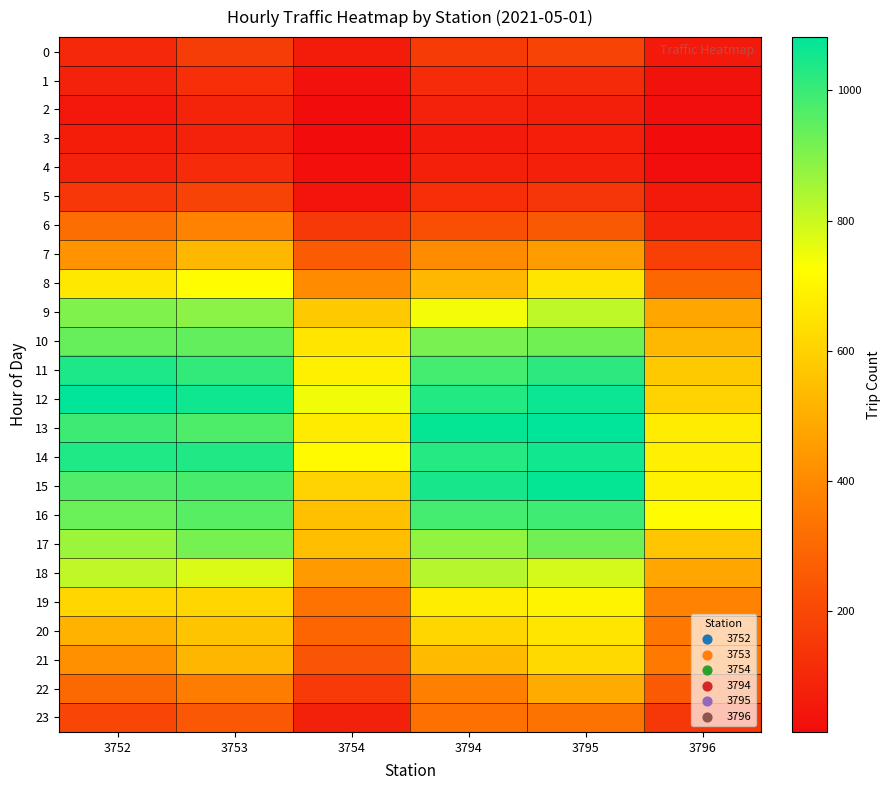

Reading right to left, extract all data points from this chart.

0: 3796=56	3795=183	3794=160	3754=62	3753=166	3752=105
1: 3796=31	3795=106	3794=108	3754=29	3753=123	3752=84
2: 3796=21	3795=73	3794=83	3754=15	3753=88	3752=53
3: 3796=14	3795=72	3794=55	3754=15	3753=81	3752=68
4: 3796=22	3795=77	3794=77	3754=24	3753=109	3752=84
5: 3796=57	3795=145	3794=121	3754=37	3753=183	3752=149
6: 3796=85	3795=252	3794=221	3754=150	3753=381	3752=314
7: 3796=176	3795=450	3794=406	3754=264	3753=526	3752=426
8: 3796=297	3795=657	3794=526	3754=402	3753=722	3752=662
9: 3796=481	3795=815	3794=741	3754=577	3753=888	3752=903
10: 3796=531	3795=923	3794=913	3754=654	3753=945	3752=938
11: 3796=577	3795=1021	3794=986	3754=685	3753=1010	3752=1039
12: 3796=603	3795=1066	3794=1030	3754=745	3753=1061	3752=1080
13: 3796=675	3795=1082	3794=1073	3754=670	3753=973	3752=995
14: 3796=683	3795=1056	3794=1028	3754=711	3753=1036	3752=1037
15: 3796=691	3795=1073	3794=1048	3754=604	3753=980	3752=971
16: 3796=716	3795=993	3794=984	3754=552	3753=957	3752=933
17: 3796=566	3795=924	3794=878	3754=550	3753=916	3752=865
18: 3796=482	3795=786	3794=828	3754=446	3753=779	3752=813
19: 3796=379	3795=698	3794=677	3754=330	3753=613	3752=611
20: 3796=347	3795=655	3794=613	3754=290	3753=561	3752=511
21: 3796=353	3795=623	3794=538	3754=240	3753=525	3752=421
22: 3796=256	3795=493	3794=372	3754=156	3753=365	3752=302
23: 3796=147	3795=335	3794=323	3754=80	3753=248	3752=194